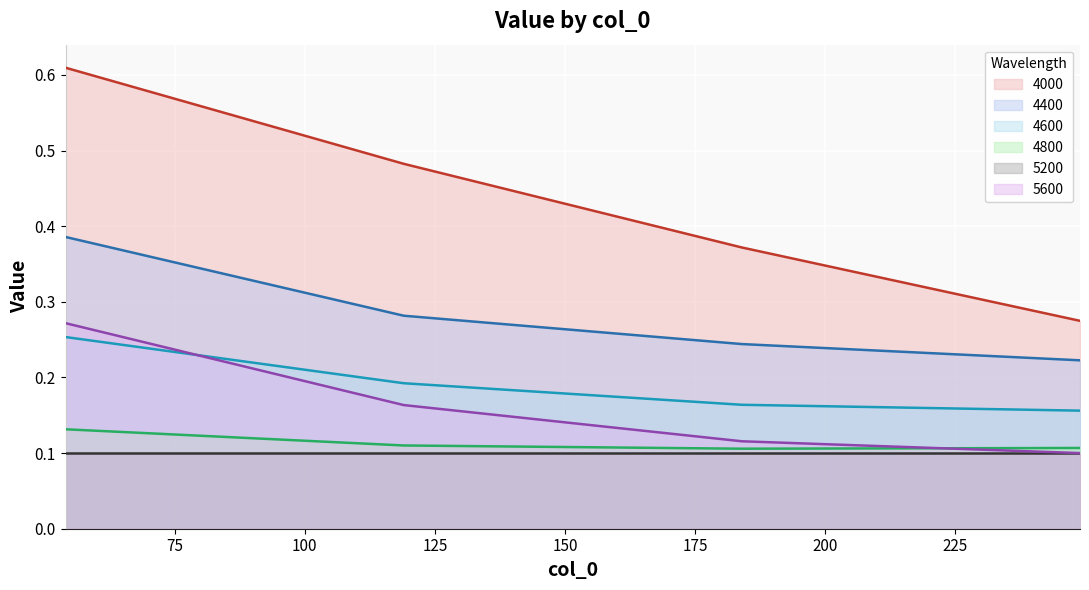

Which category has the highest value across all series?

54